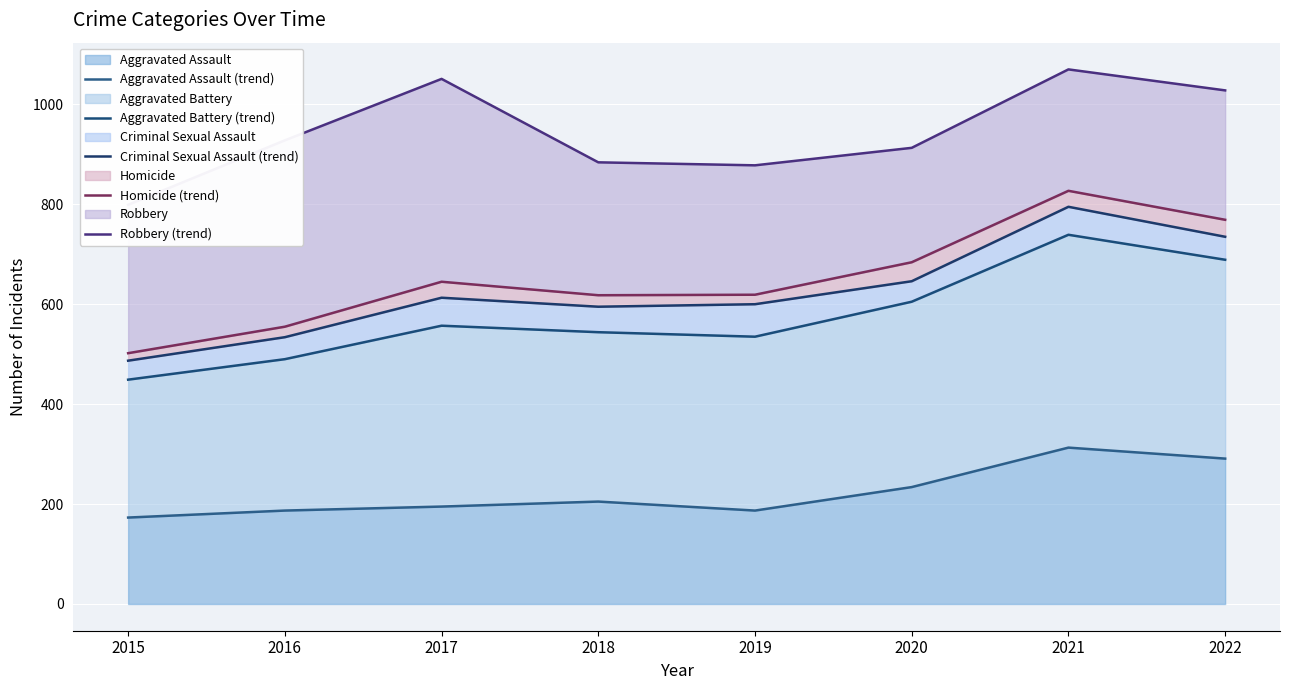

How many interior local peaks does the Homicide (trend) series have?

2